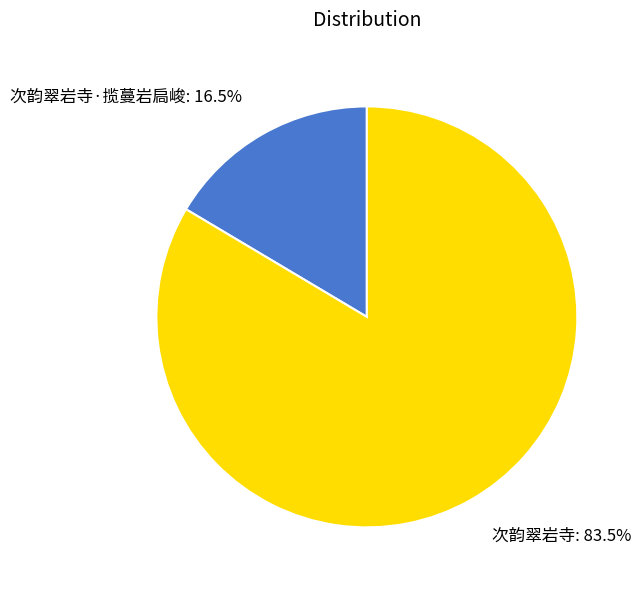

What is the majority slice?

次韵翠岩寺: 83.5%